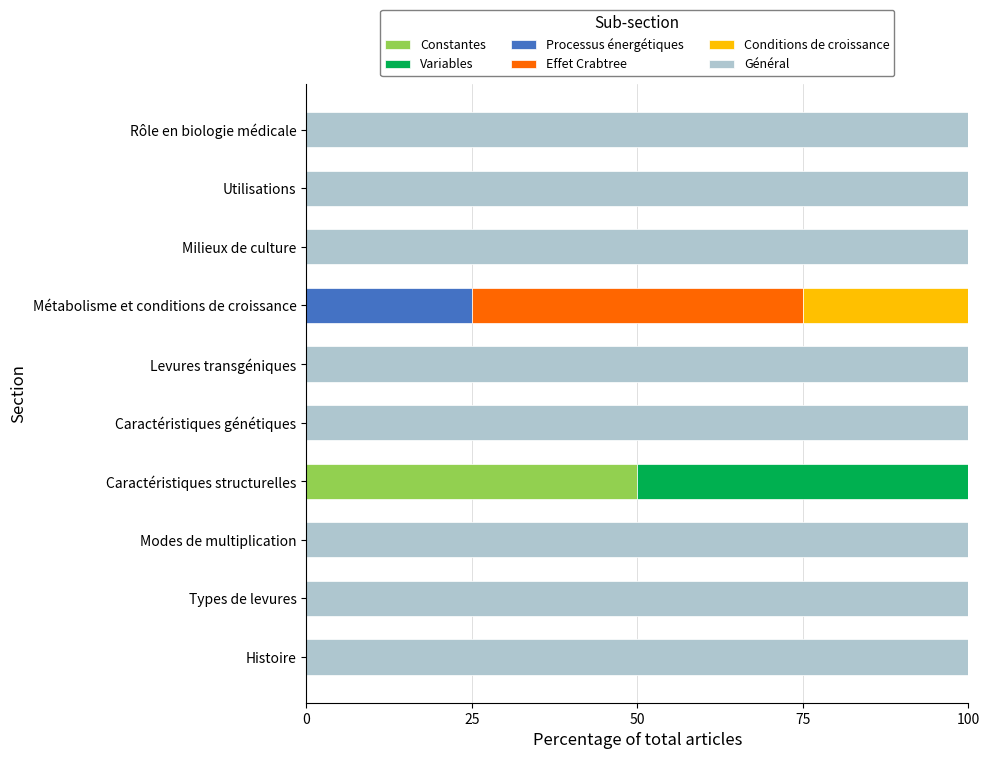

What is the total value across all series at Levures transgéniques?

100